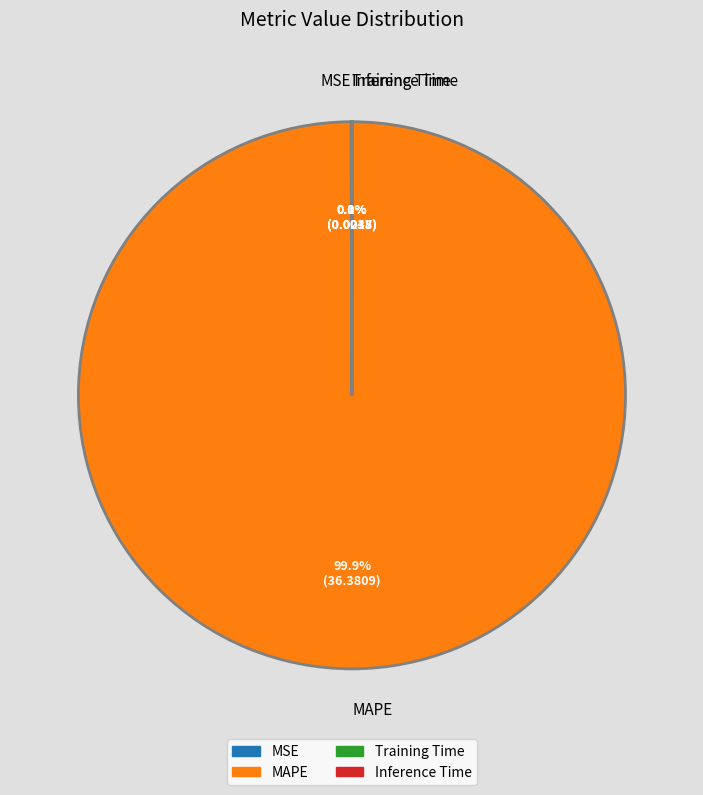

What percentage is NOT represented by MAPE?

0.1%